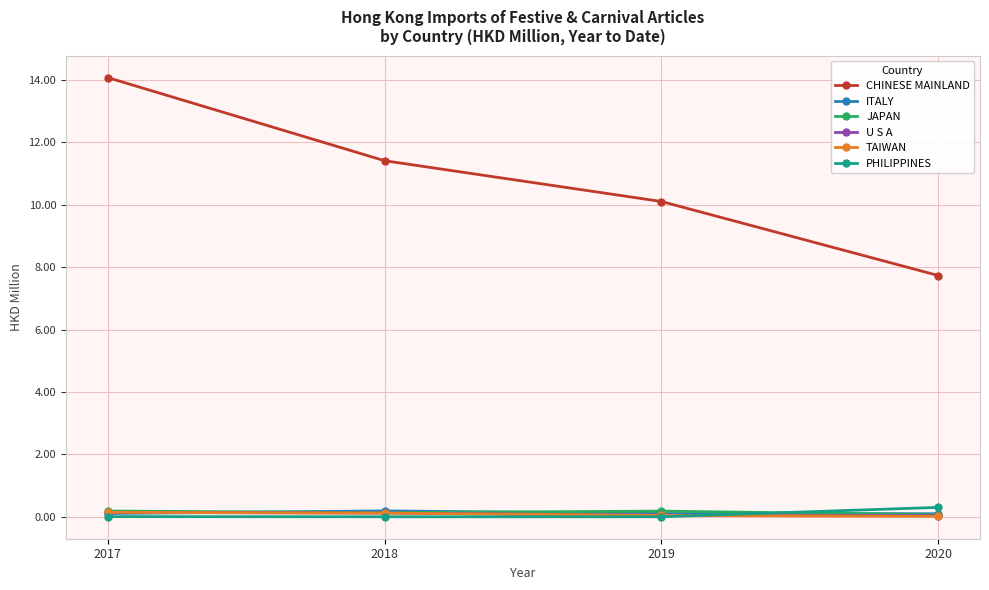

What is the minimum value for CHINESE MAINLAND?

7.7